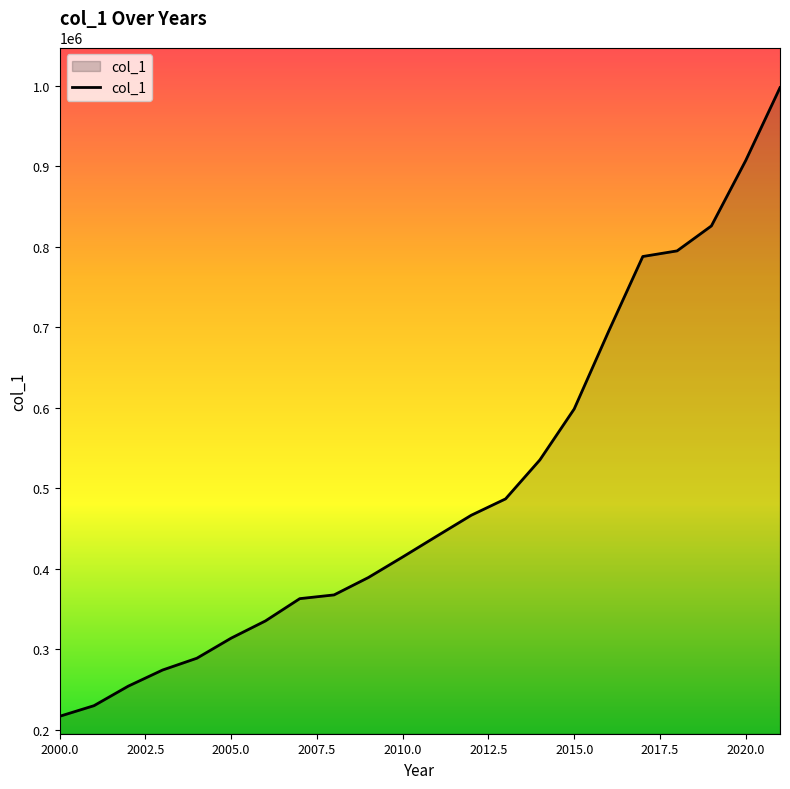

What is the minimum value shown in the chart?

216653